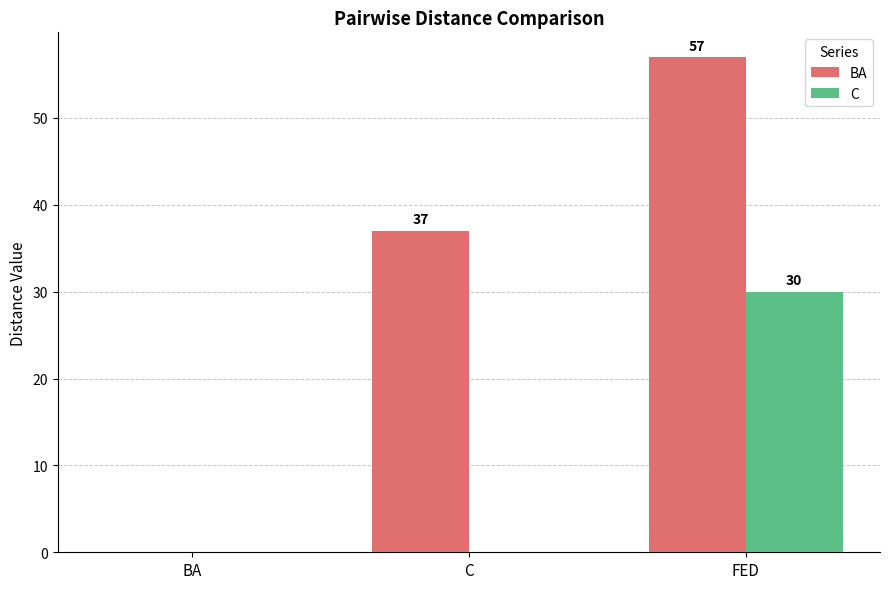

Between BA and FED, which series saw the biggest shift?

BA